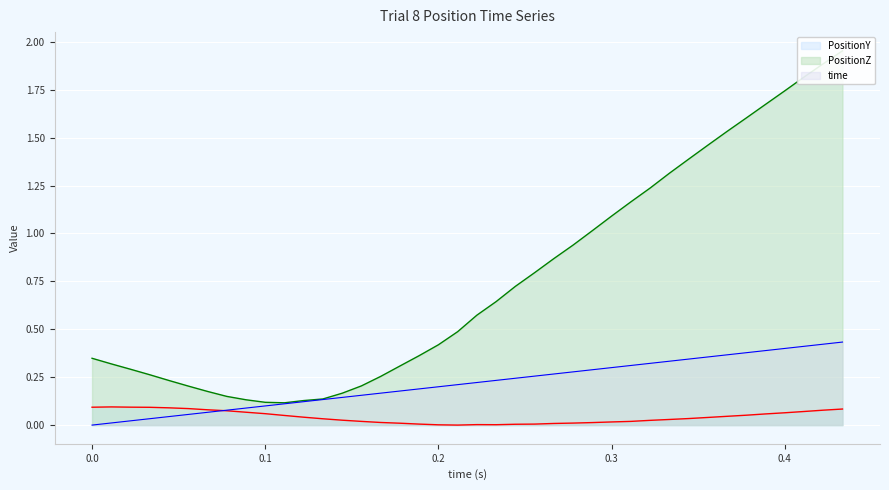

True or false: PositionZ and time cross at least once.

False